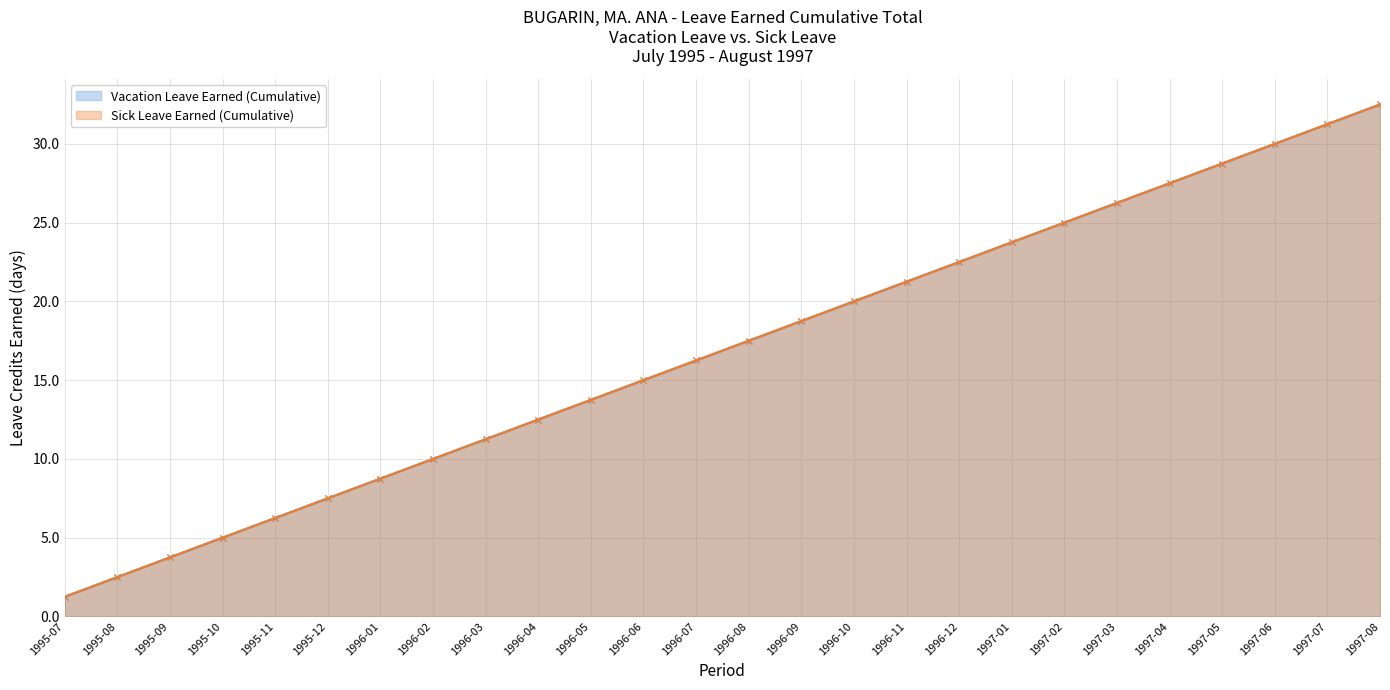

What is the difference between the Sick Leave Earned (Cumulative) values at 1996-03 and 1996-10?

8.8